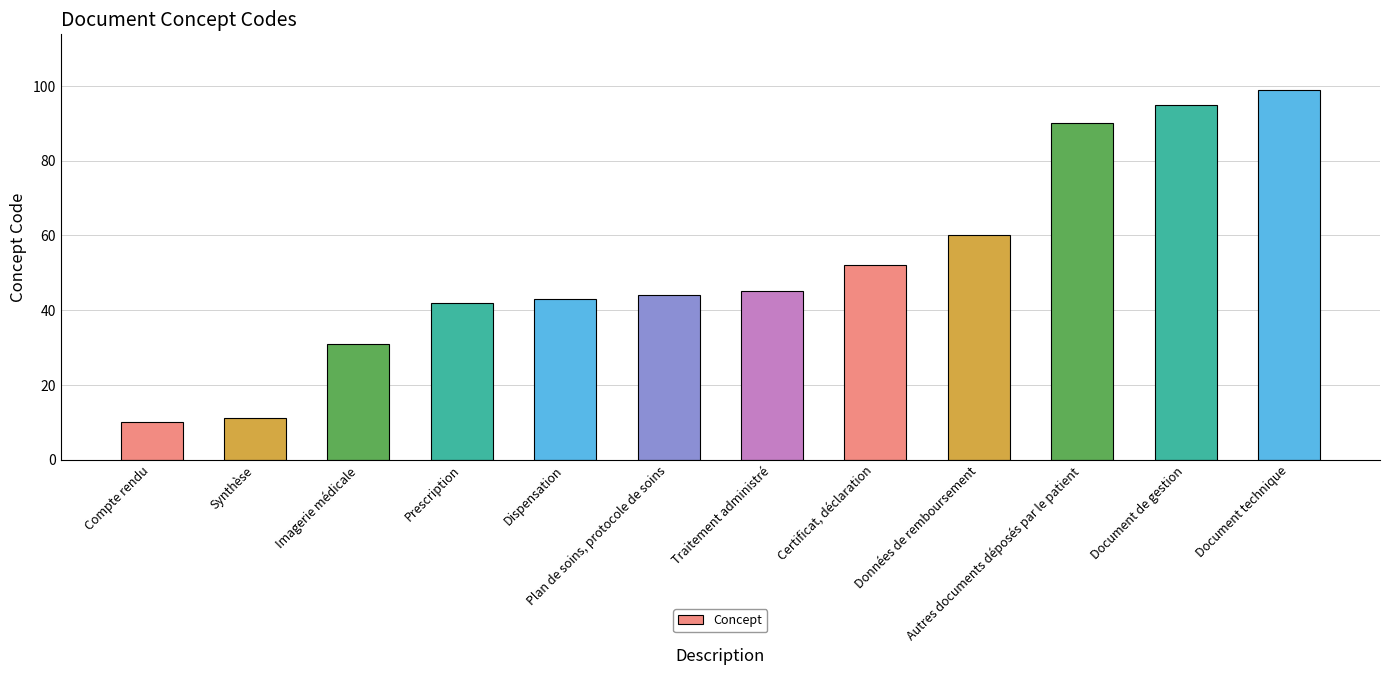

What is the sum of all values?

622